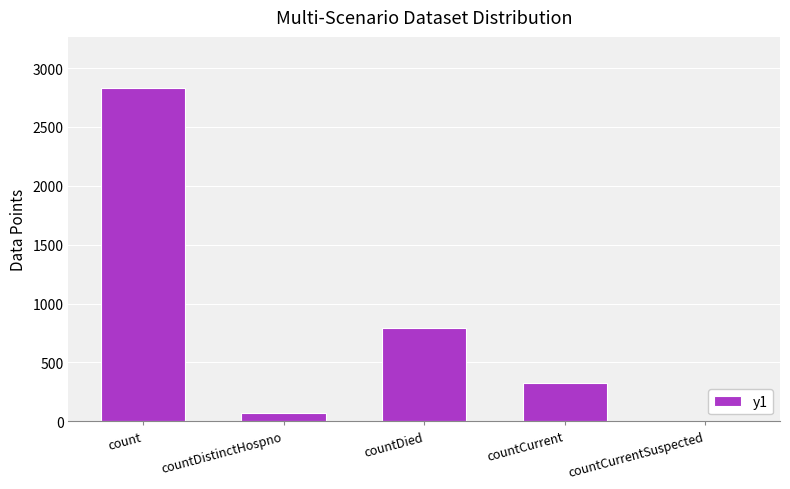

What is the maximum value shown in the chart?

2830